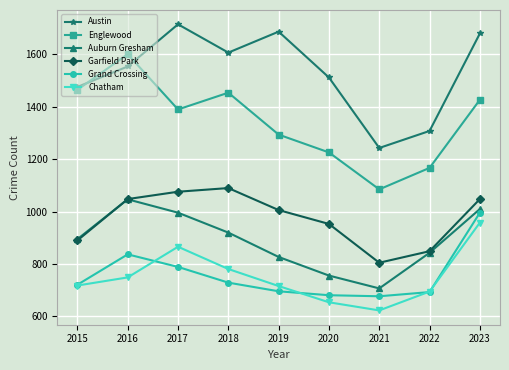

What is the sum of the Austin values at 2015 and 2018?

3083